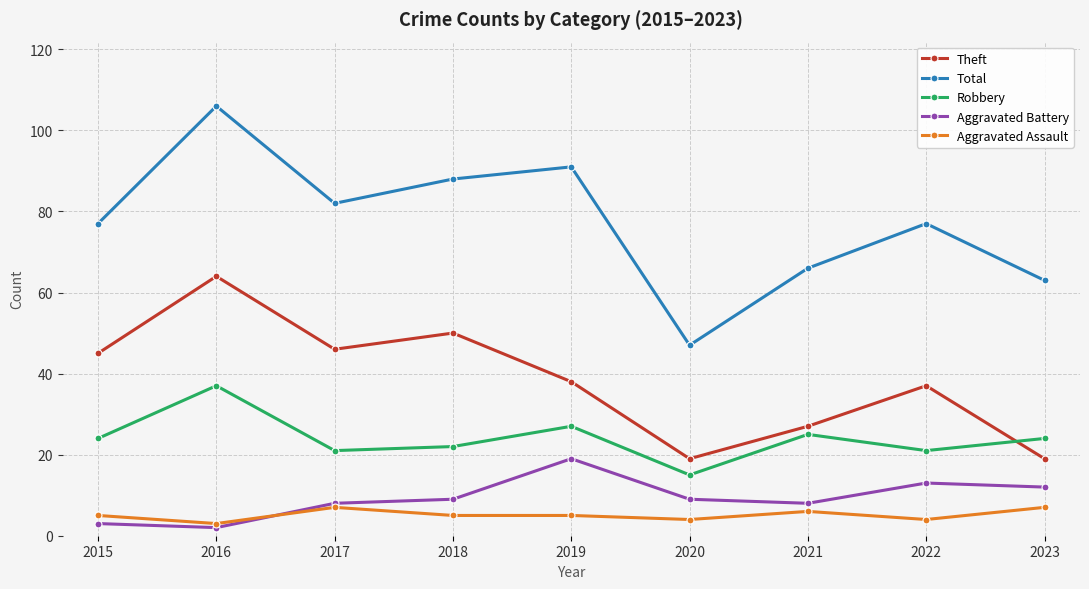

Which series has the widest spread of values?

Total